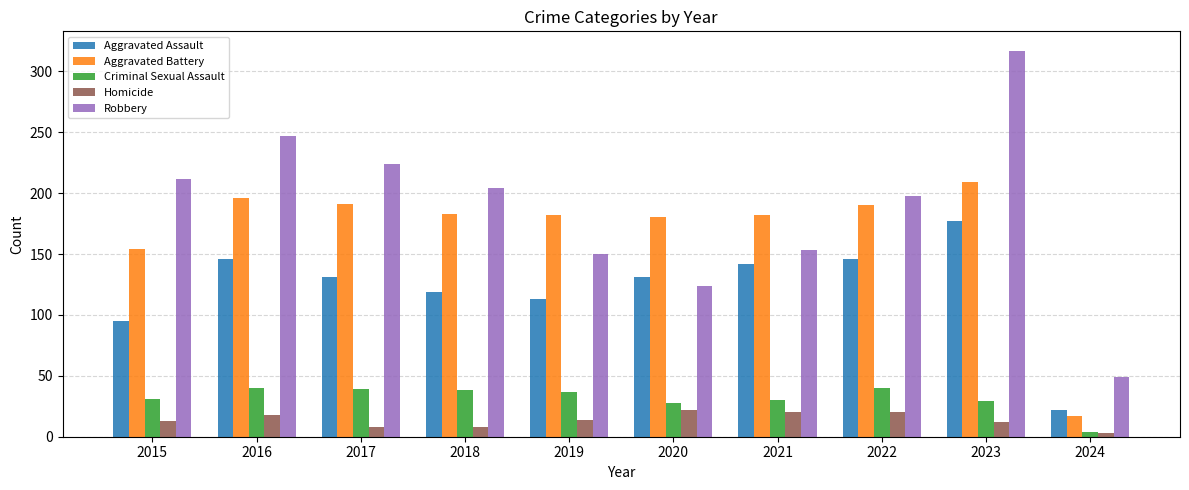

What is the lowest value of the Robbery series?

49